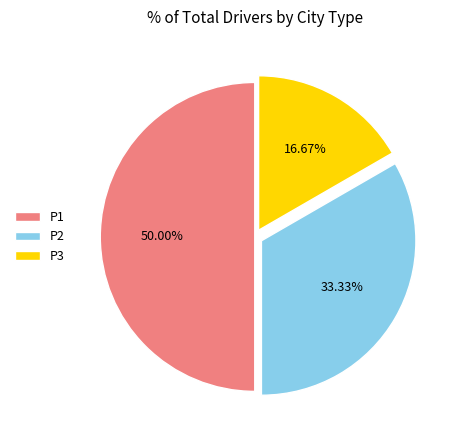

What percentage is the P3 slice, to the nearest percent?

17%